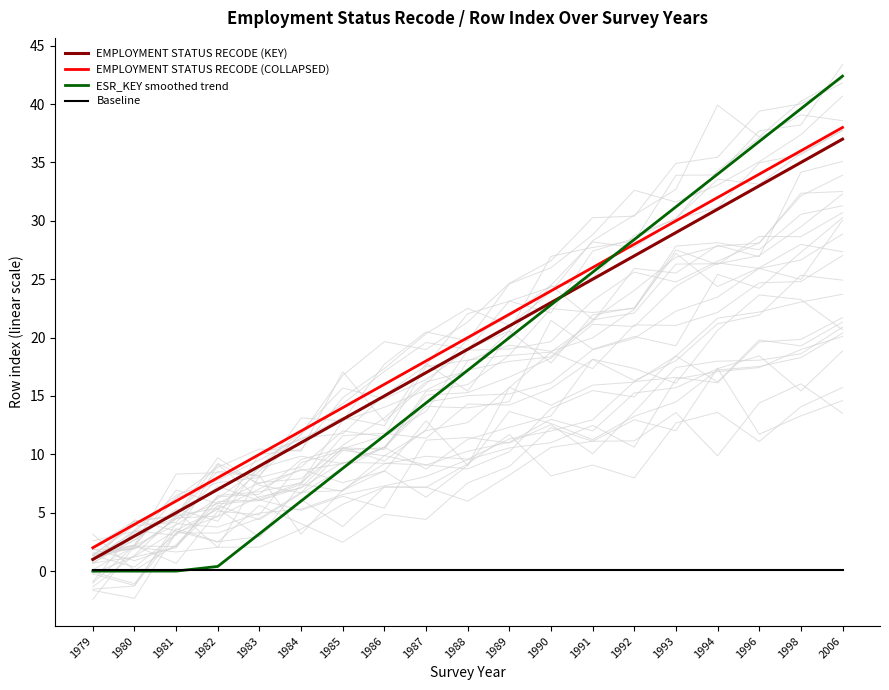

Which series has the largest range (max minus min)?

ESR_KEY smoothed trend